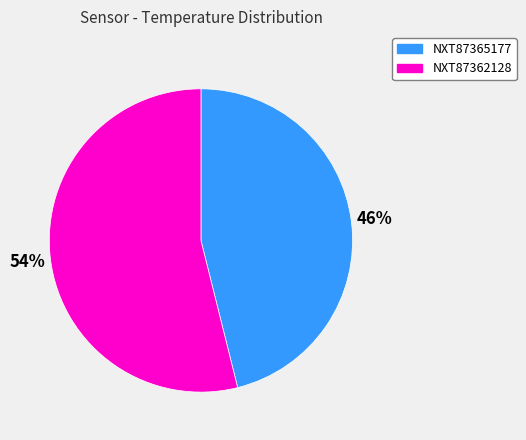

Between NXT87365177 and NXT87362128, which is larger?

NXT87362128